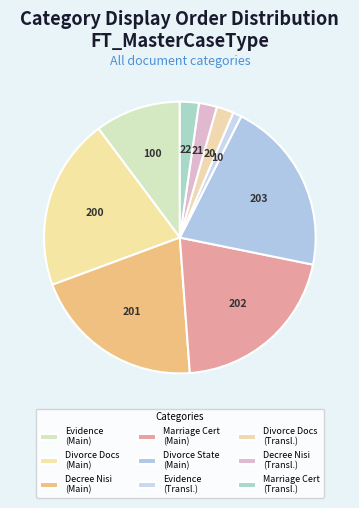

Count the number of slices in the pie.

9